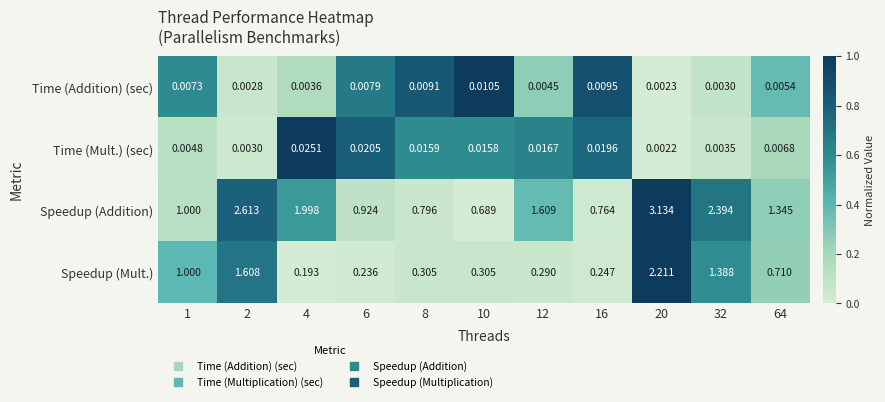

Which series has the largest range (max minus min)?

Speedup (Addition)